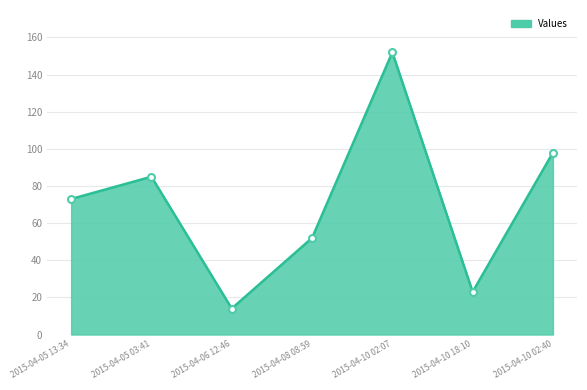

Between 2015-04-06 12:46 and 2015-04-10 02:07, which is larger?

2015-04-10 02:07